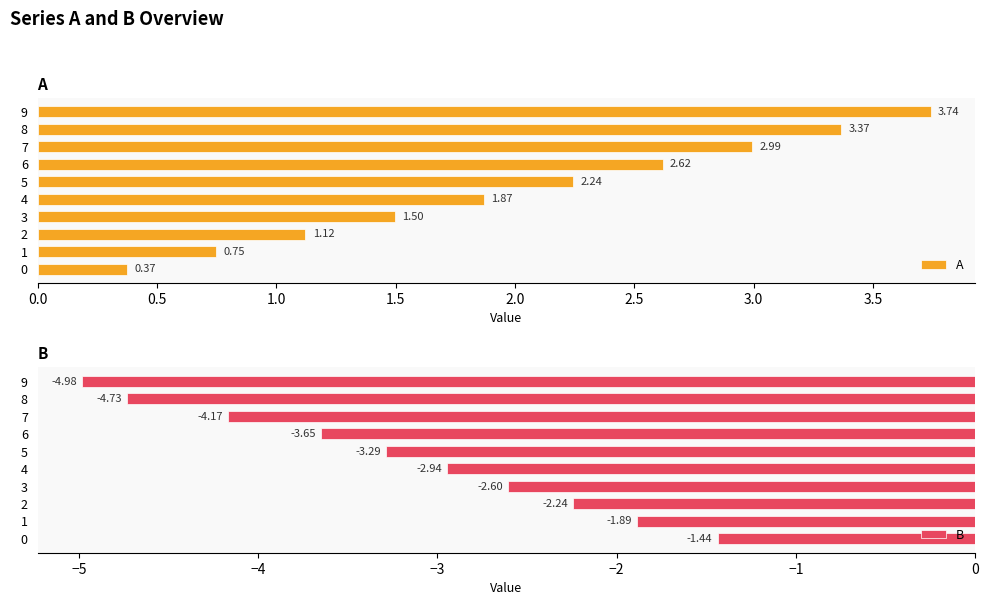

Reading left to right, list all the values displayed in this chart.

A: 0.4	0.7	1.1	1.5	1.9	2.2	2.6	3.0	3.4	3.7
B: -1.4	-1.9	-2.2	-2.6	-2.9	-3.3	-3.6	-4.2	-4.7	-5.0